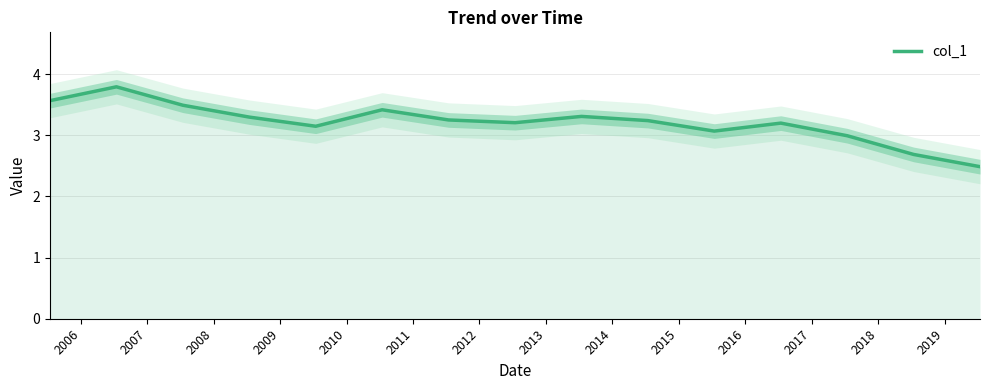

What is the maximum value for col_1?

3.8